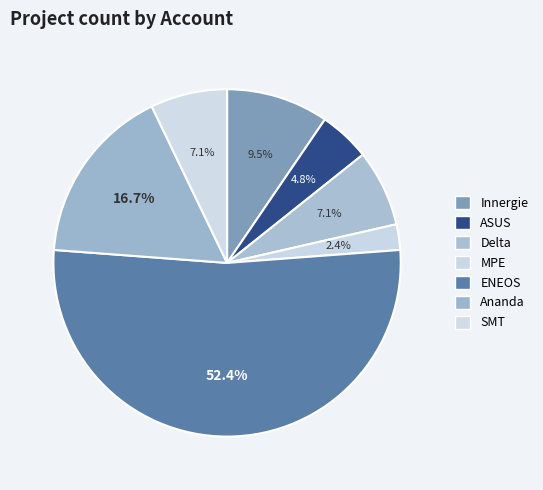

Which slice represents more than half of the pie?

ENEOS